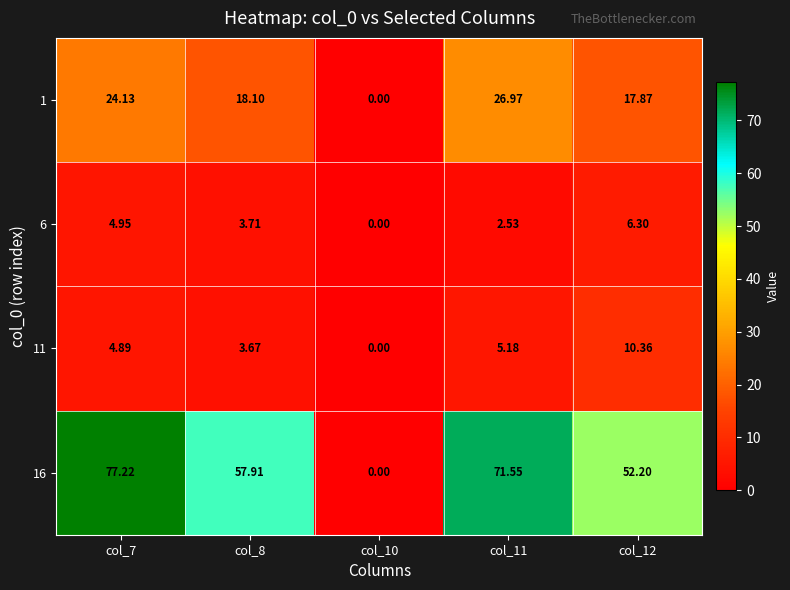

Is the value of 1 at col_7 greater than the value of 11 at col_12?

Yes